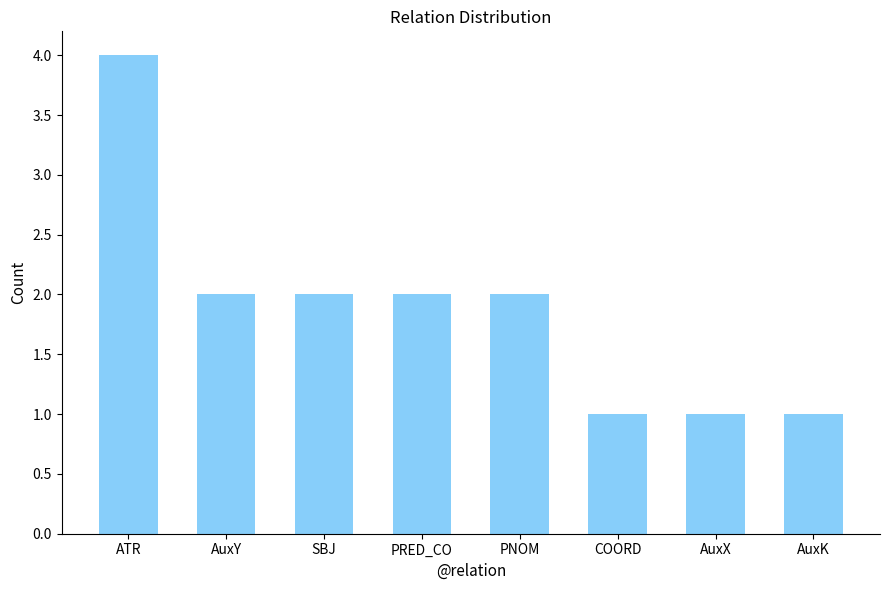

What is the difference between the maximum and minimum values?

3